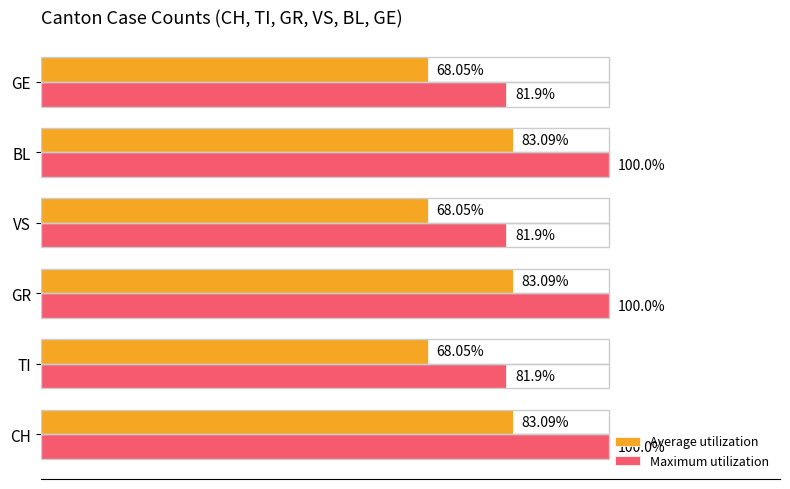

Is the value of Maximum utilization at GR greater than the value of Average utilization at TI?

Yes